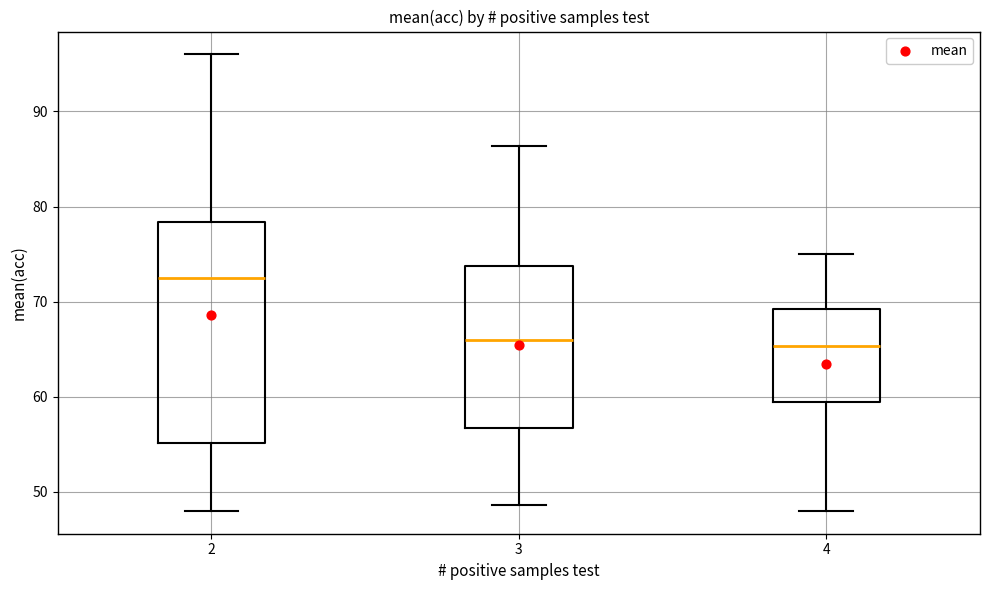

Reading left to right, transcribe this box plot: for each box, give where its median line is, the range the box spans, and where its two whiskers end, as read against the y-axis. The values are not printed on the chart, so give them approximately, as read against the axis.

2: median 73, box 55 to 78, whiskers 48 to 96
3: median 66, box 57 to 74, whiskers 49 to 86
4: median 65, box 60 to 69, whiskers 48 to 75